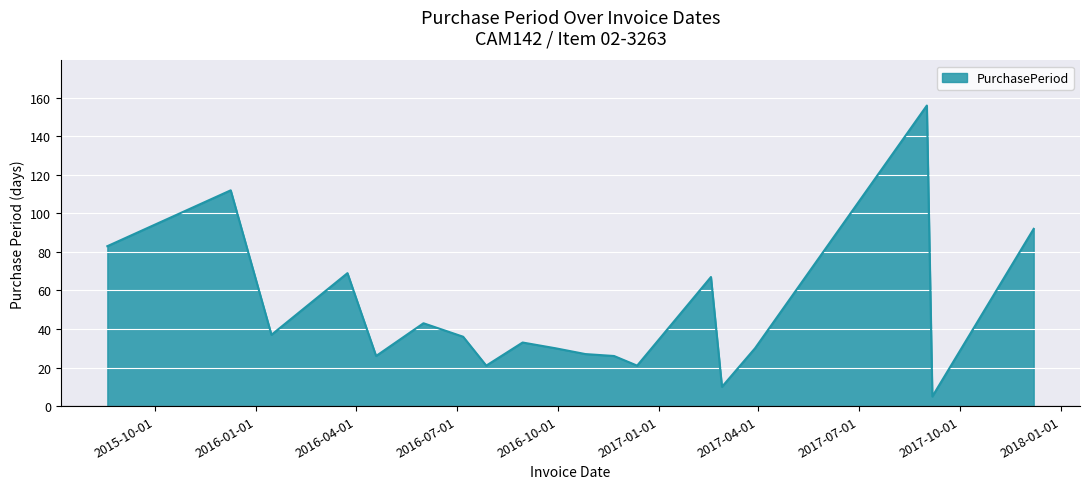

What is the difference between the maximum and minimum values?

151